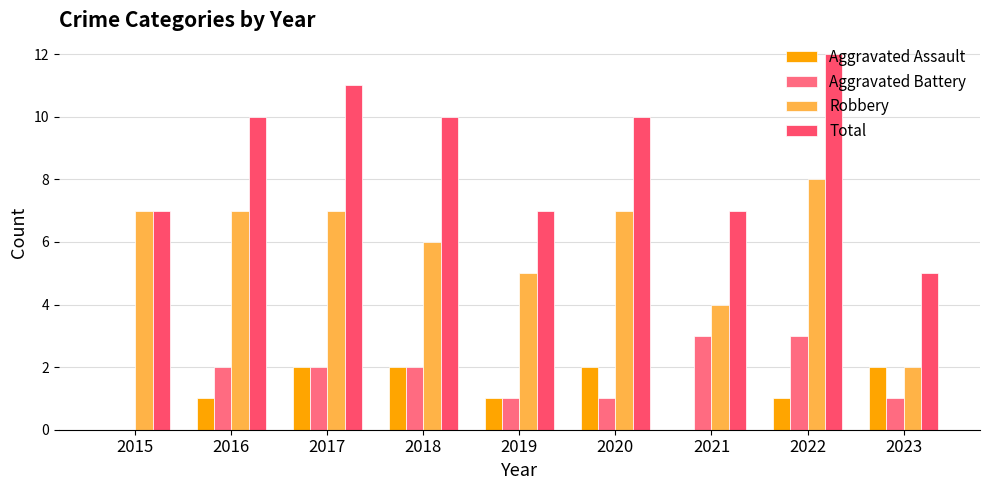

At which category is the sum across all series the highest?

2022